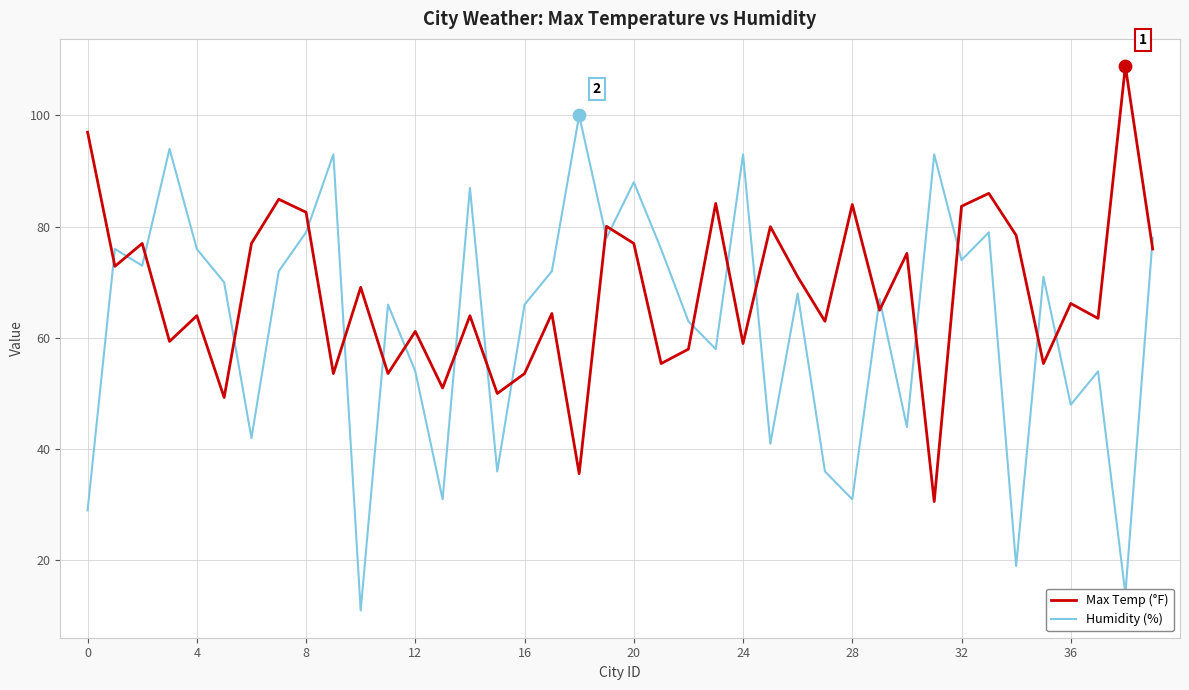

Which series has the largest total across all categories?

Max Temp (°F)